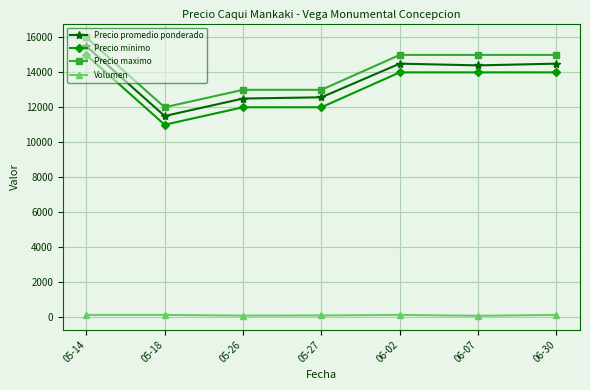

Is the value of Precio promedio ponderado at 06-30 greater than the value of Precio minimo at 05-27?

Yes